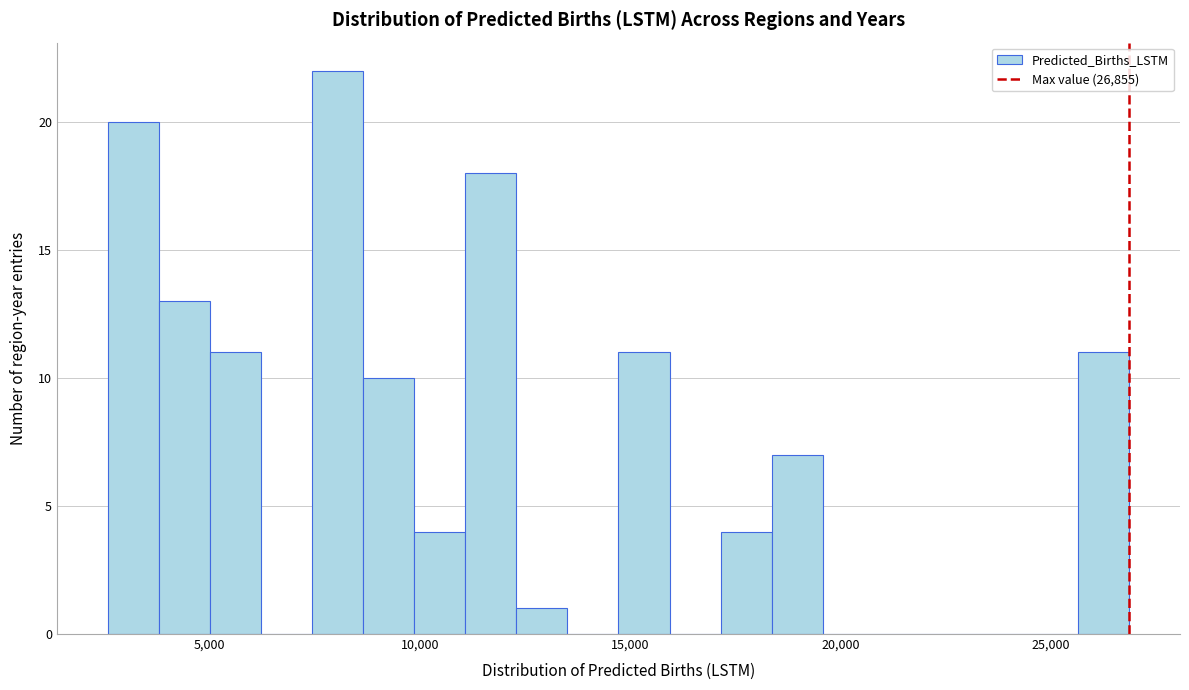

Around what value on the x-axis is the tallest bar? Give the approximate position of its centre, as read against the axis.

8000